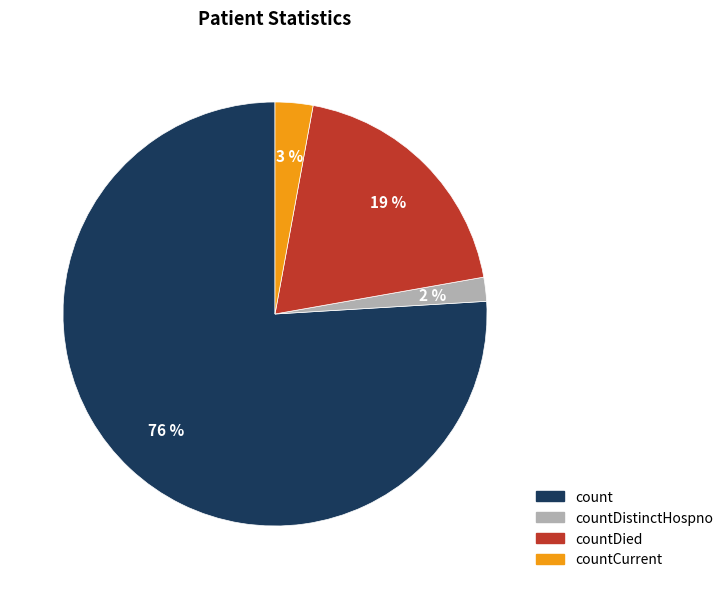

Does countDistinctHospno represent more than half of the total?

No